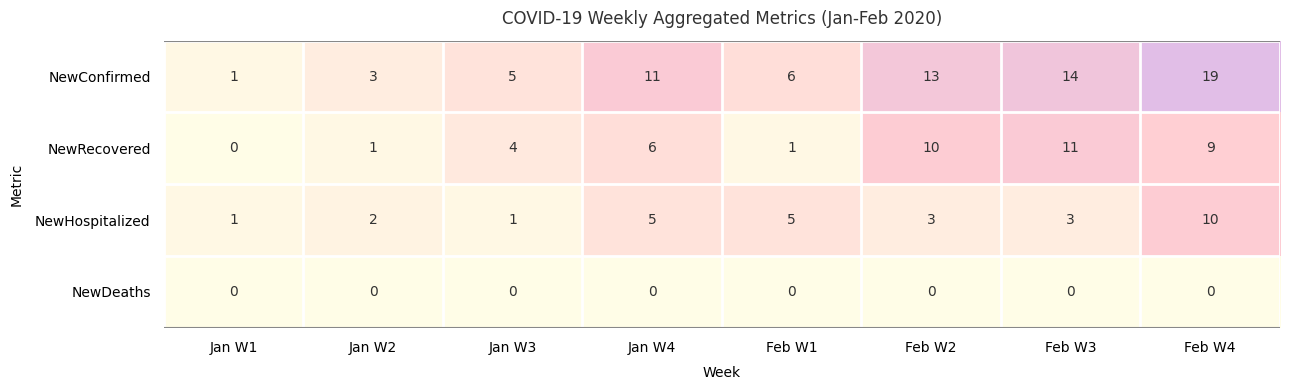

At which category is the sum across all series the highest?

Feb W4